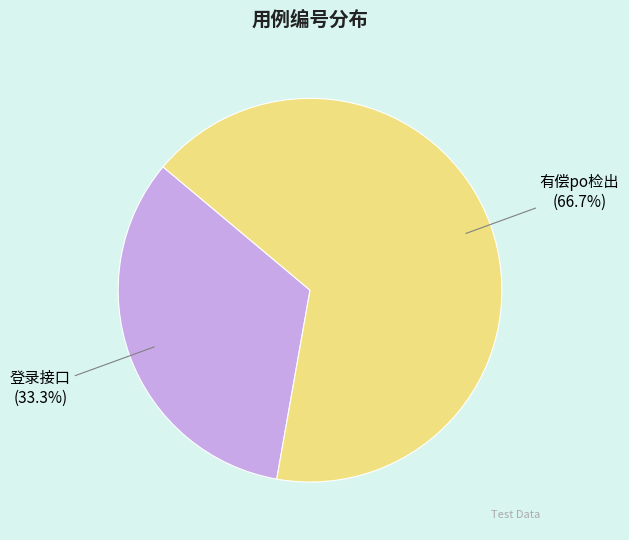

Between 登录接口 (33.3%) and 有偿po检出 (66.7%), which is larger?

有偿po检出 (66.7%)